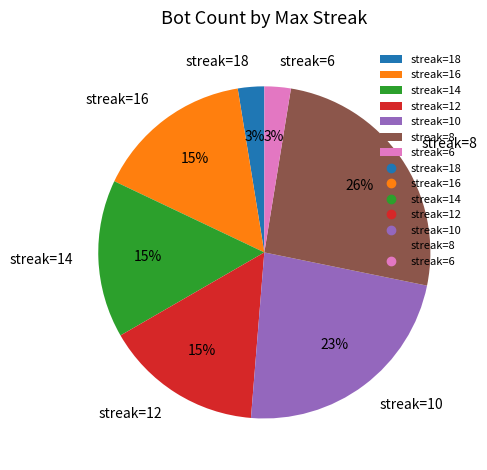

Is there any slice that represents more than half of the pie?

No